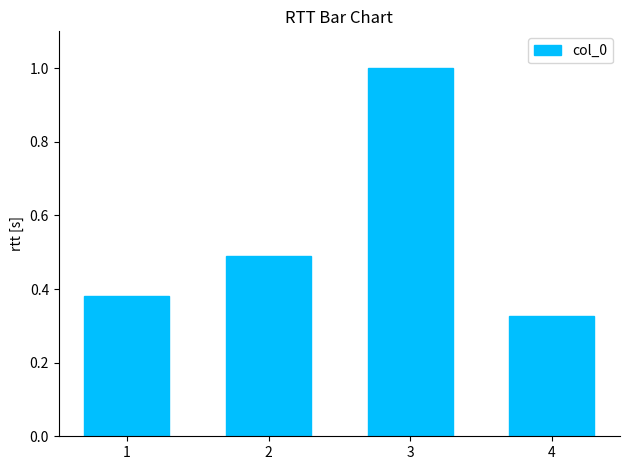

What is the minimum value shown in the chart?

269287